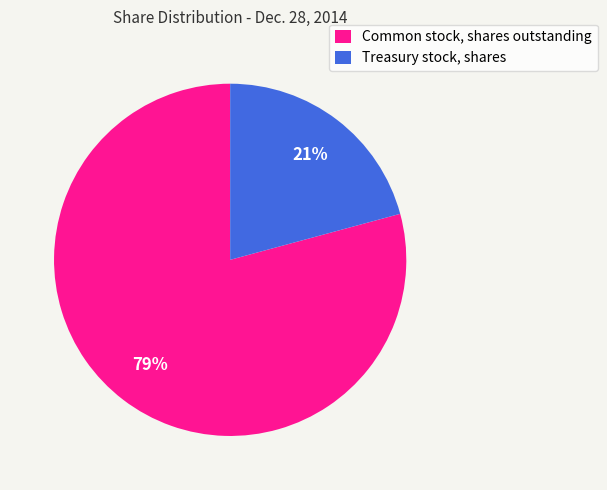

Which slice is the largest?

Common stock, shares outstanding